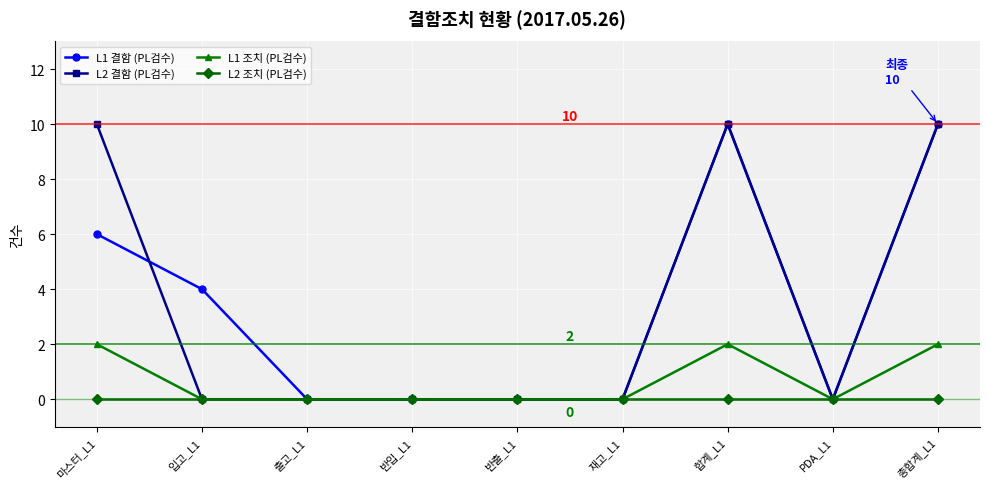

What is the total value across all series at 합계_L1?

22